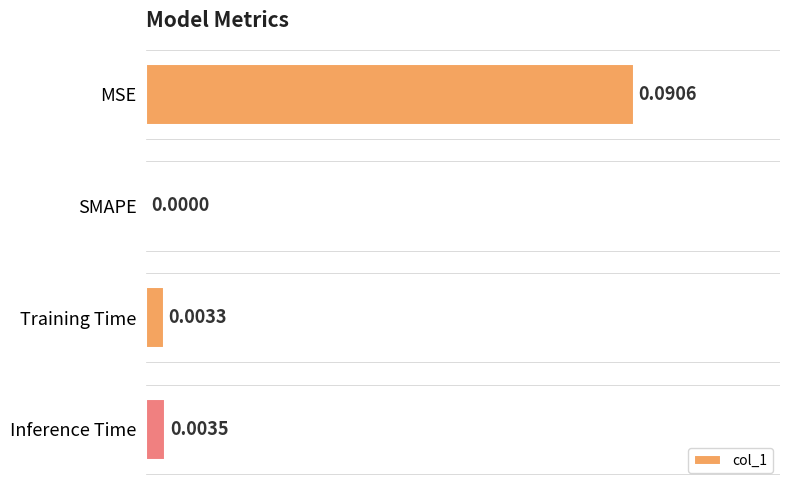

At which label is the value closest to 0?

SMAPE